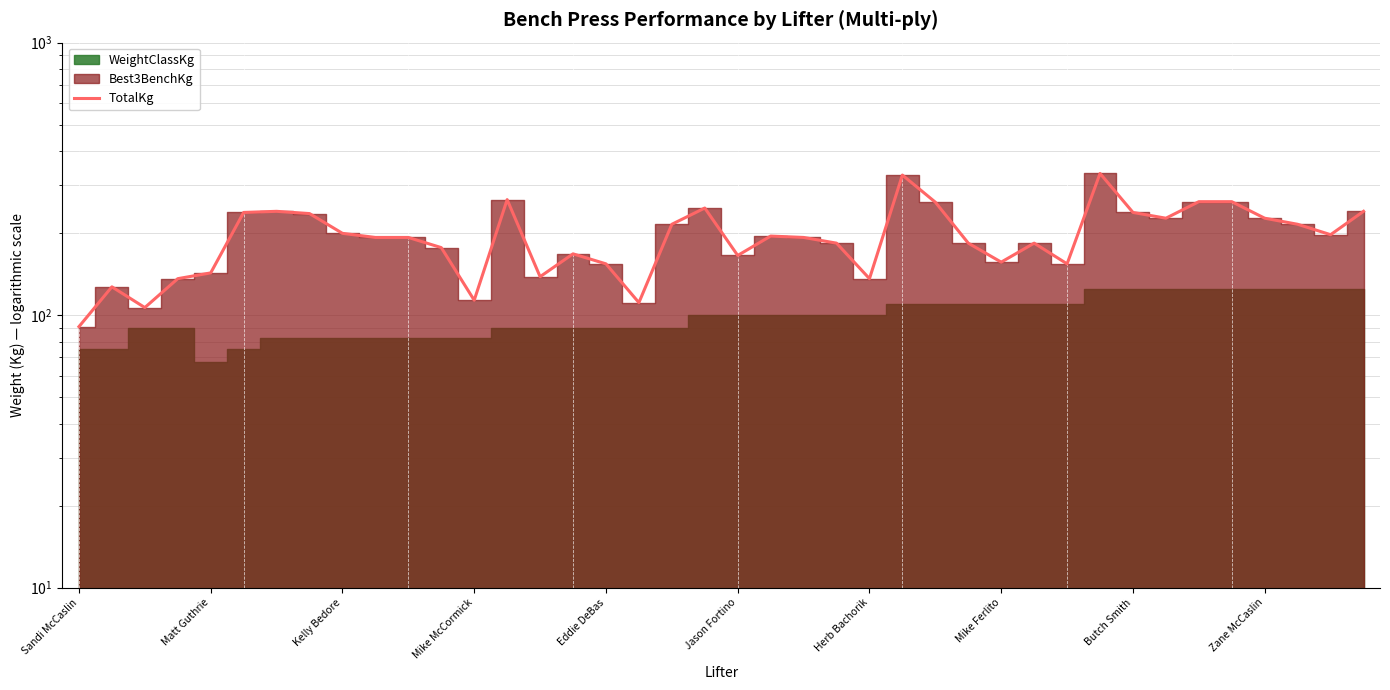

What is the value of the 19th point from the left?

215.5